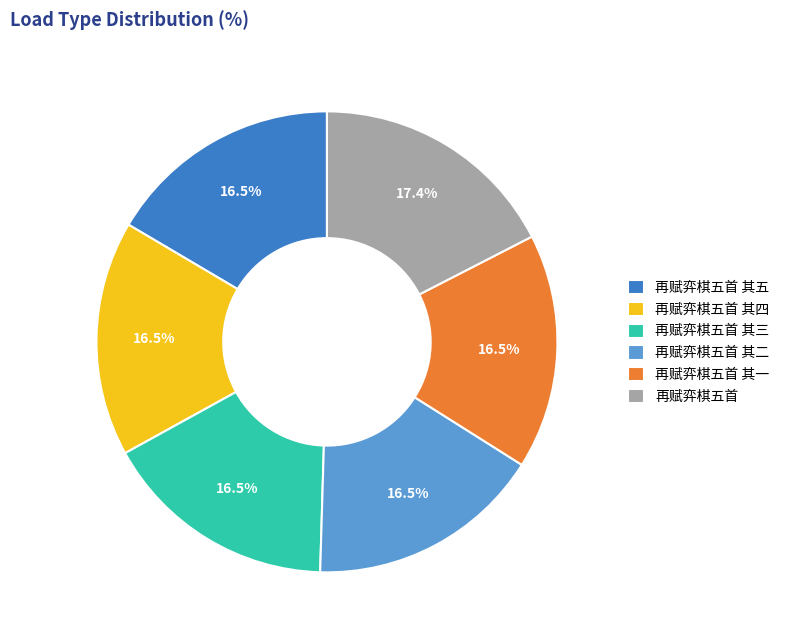

To the nearest percent, what percentage of the pie is 再赋弈棋五首 其二?

17%